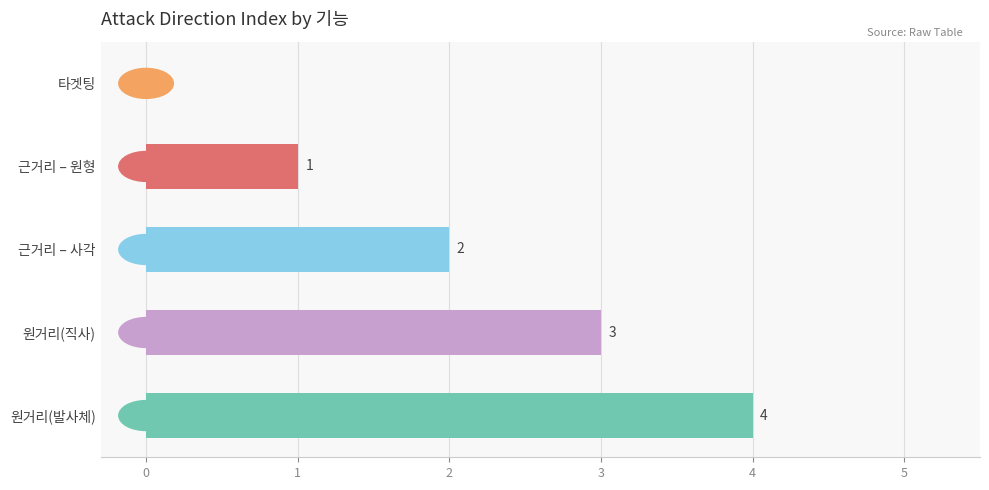

What is the ratio of the value at 원거리(직사) to the value at 근거리 – 원형?

3.0